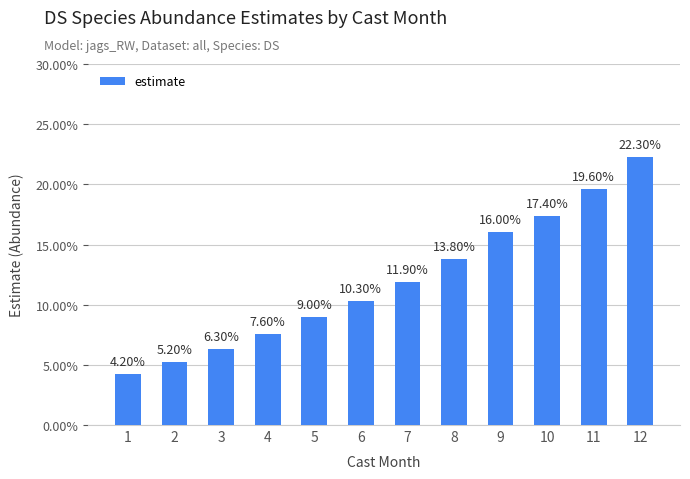

At which category does the chart reach its minimum across all series?

1